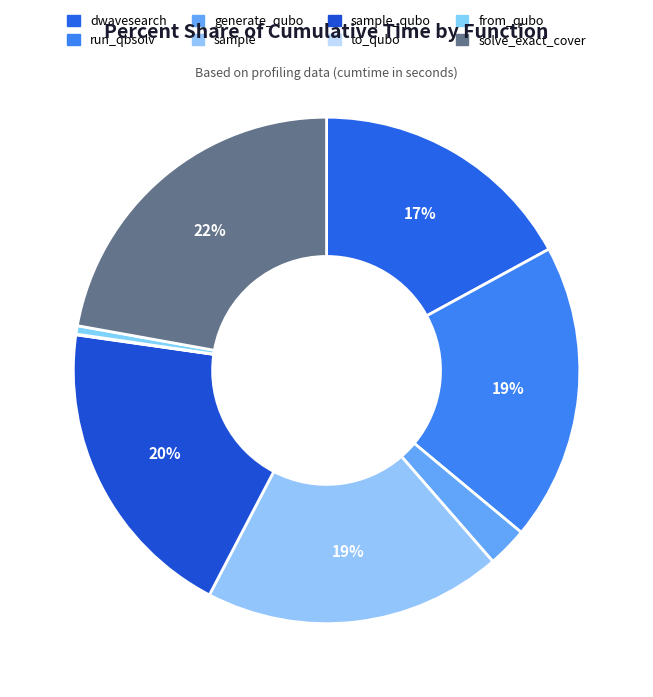

Count the number of slices in the pie.

8